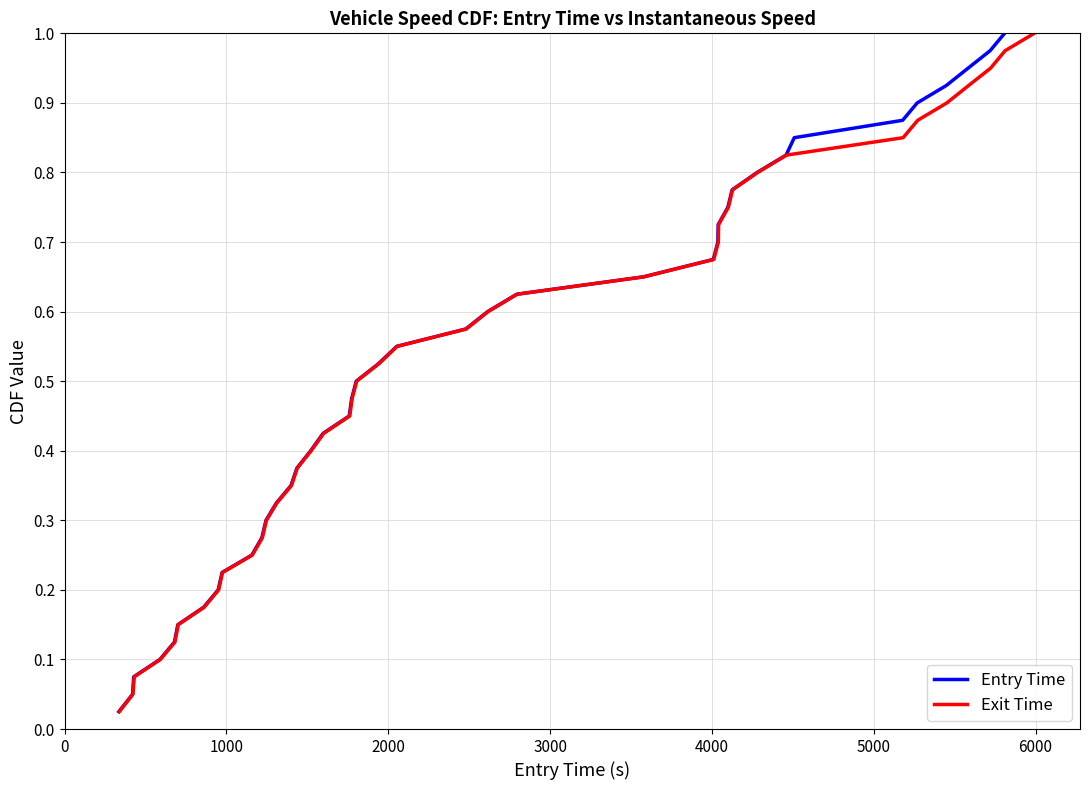

Rank the series by their maximum value, from lowest to highest.

Entry Time, Exit Time